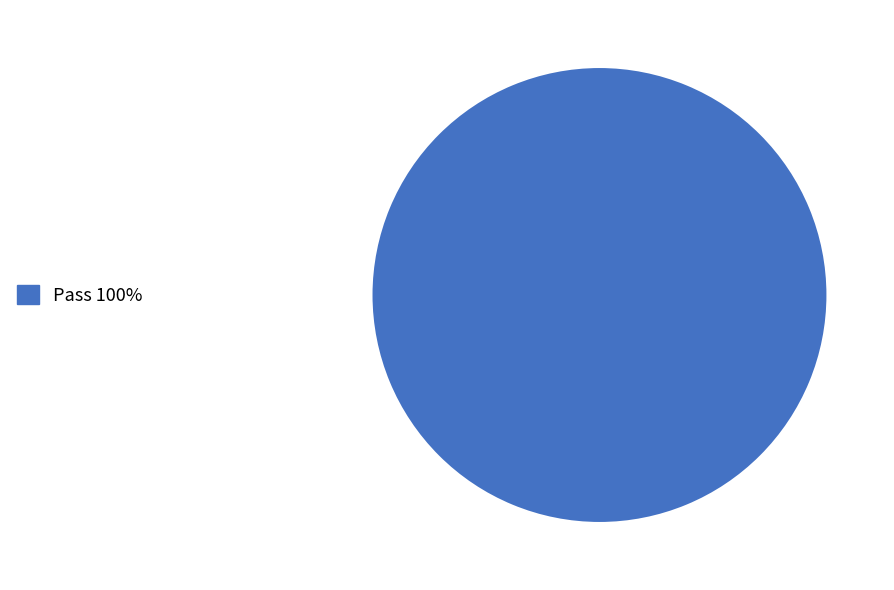

Does any single category account for the majority?

Yes